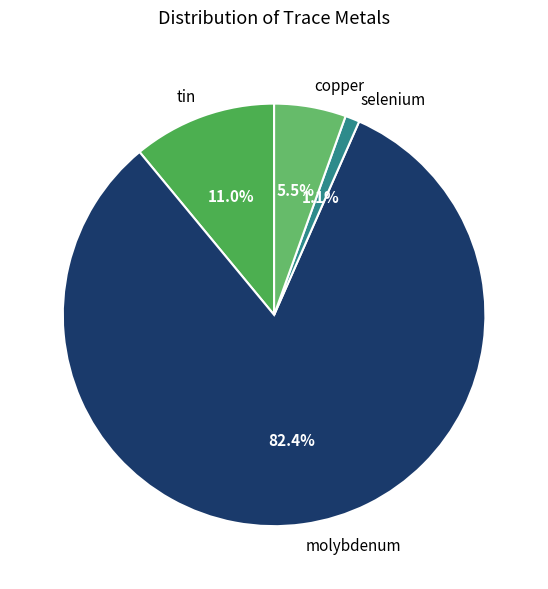

How many segments does this pie chart have?

4